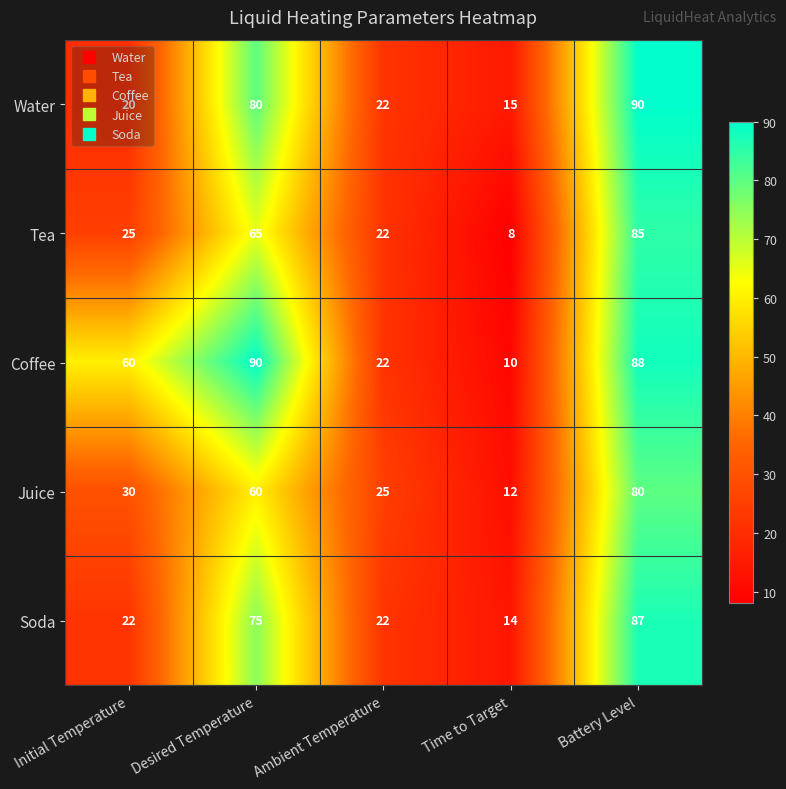

What is the sum of all Water values?

227